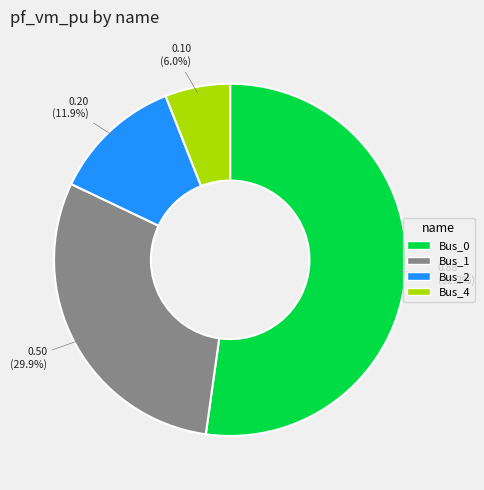

What percentage is NOT represented by Bus_1?

70.1%